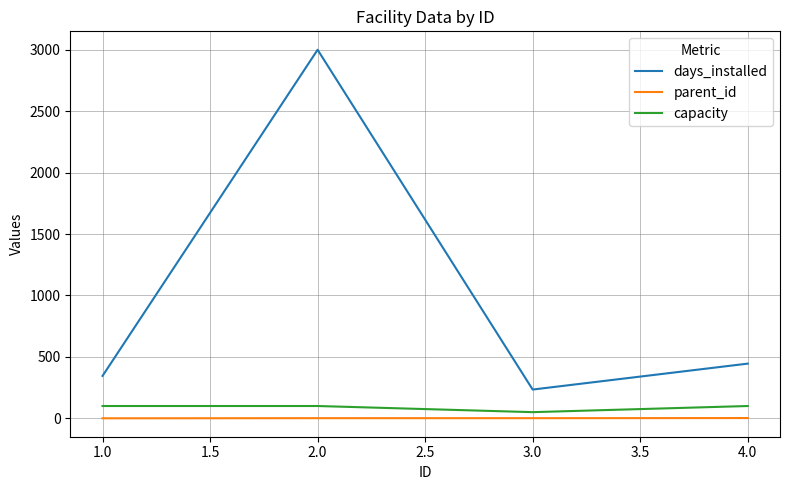

Is the value of parent_id at 4.0 greater than the value of capacity at 4.0?

No